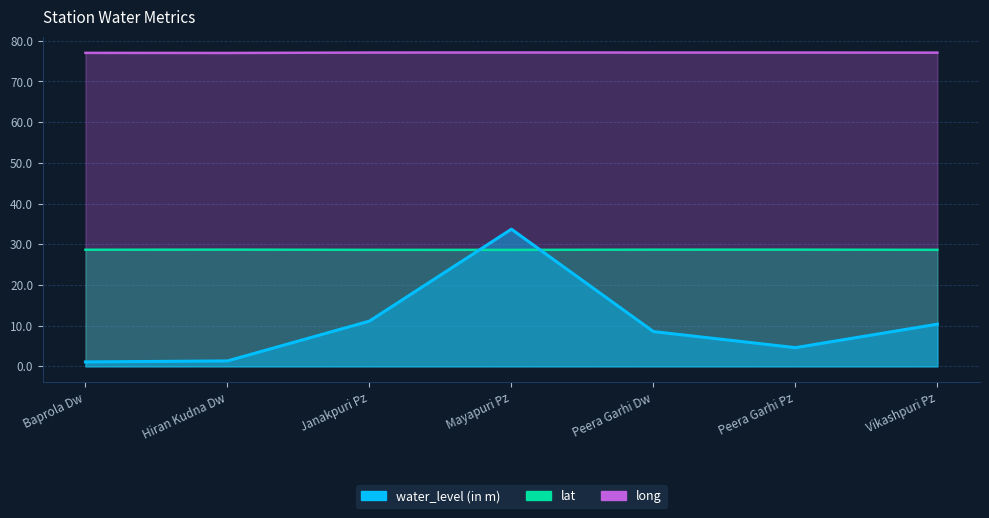

True or false: long and lat cross at least once.

False